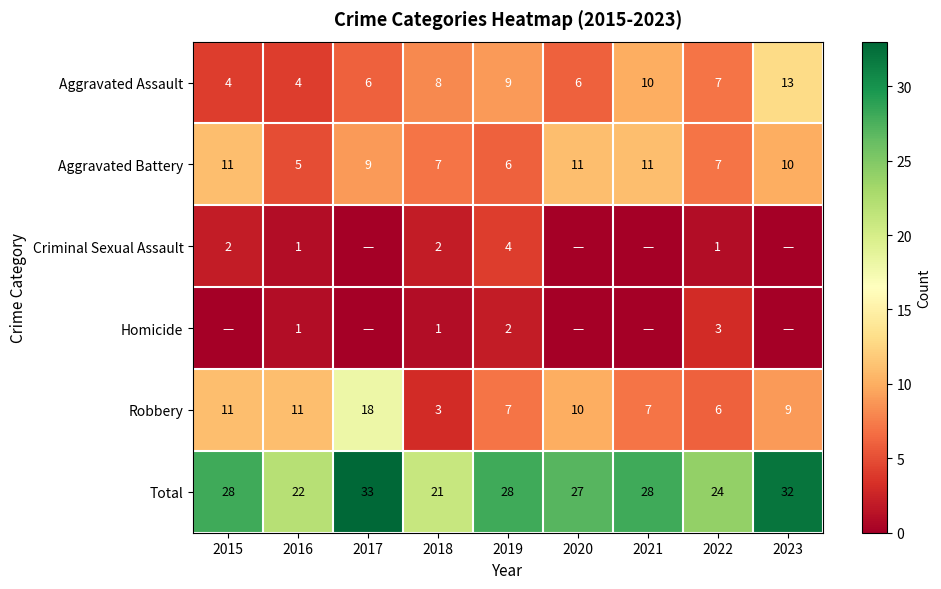

What is the total value across all series at 2023?

64